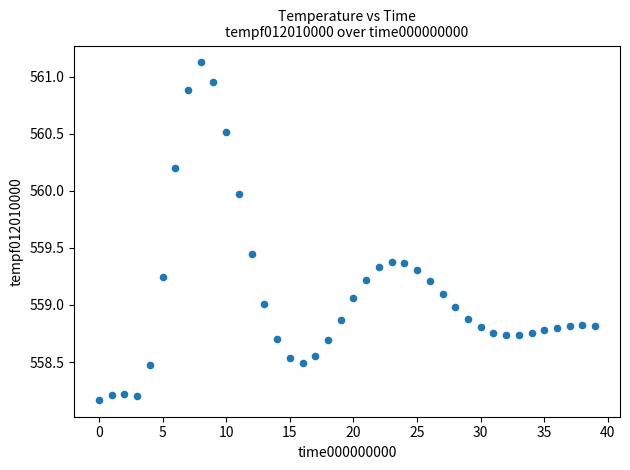

What is the range of Y values (max minus min)?

3.0